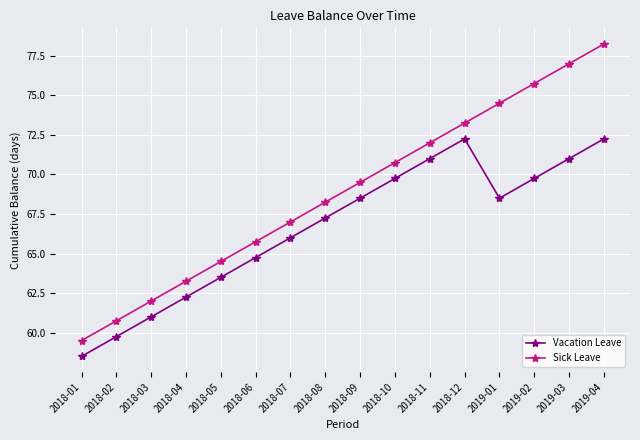

What is the label of the 8th point from the left?

2018-08